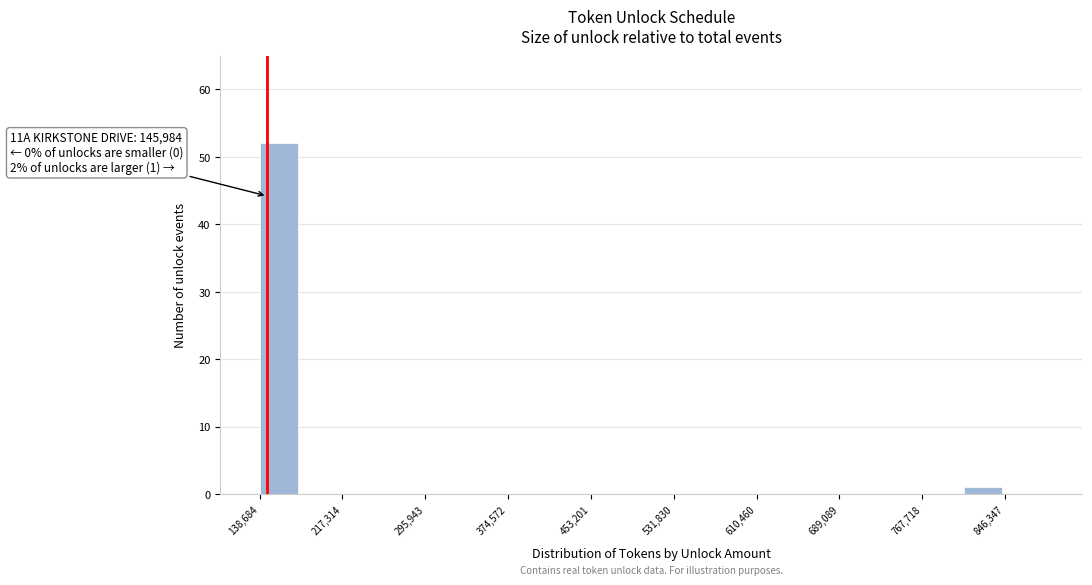

Read against the x-axis, roughly where is the centre of the tallest bar?

160000